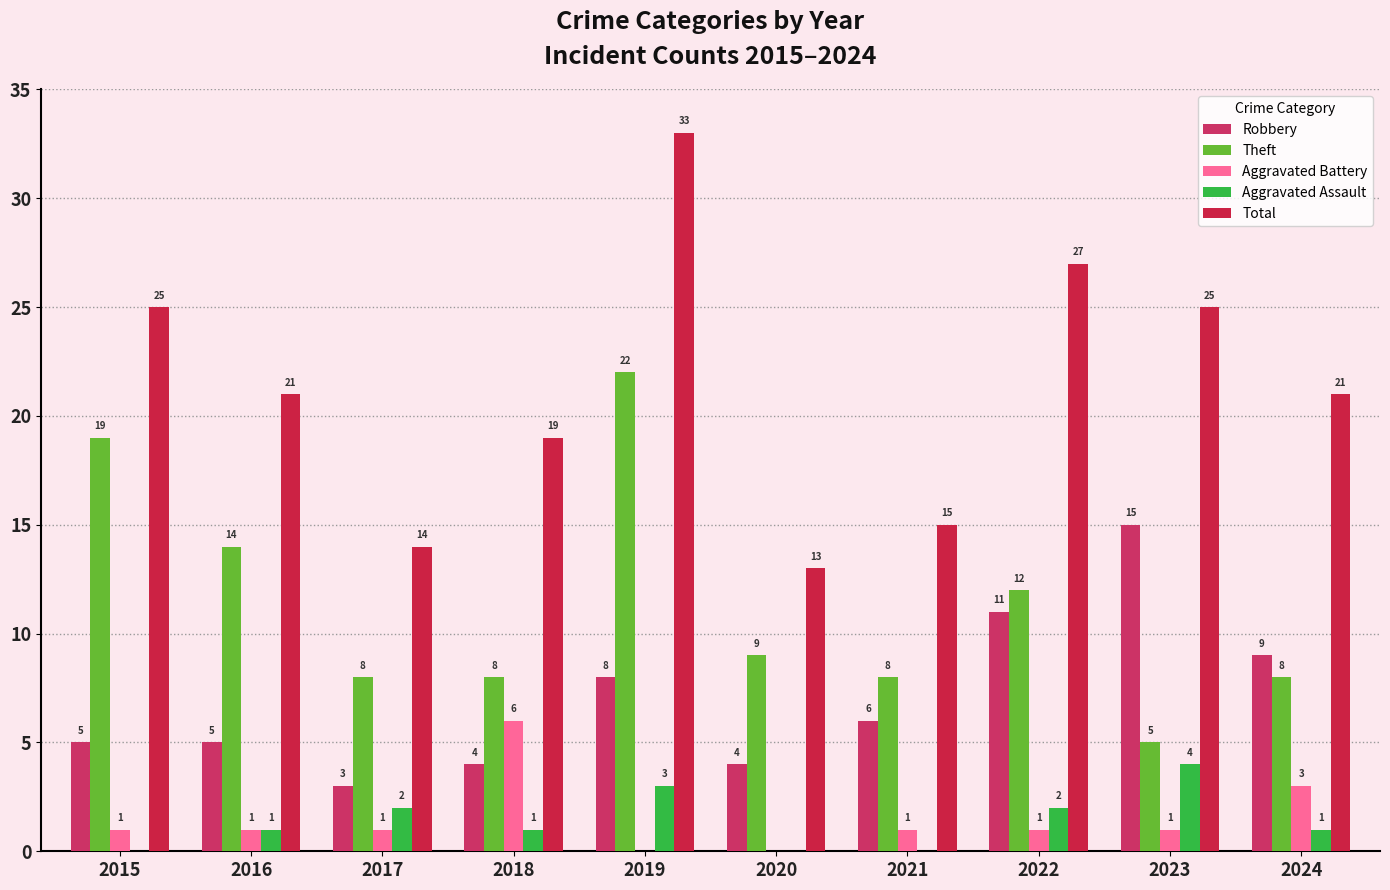

Reading right to left, transcribe all the data shown in this chart.

Robbery: 9	15	11	6	4	8	4	3	5	5
Theft: 8	5	12	8	9	22	8	8	14	19
Aggravated Battery: 3	1	1	1	0	0	6	1	1	1
Aggravated Assault: 1	4	2	0	0	3	1	2	1	0
Total: 21	25	27	15	13	33	19	14	21	25